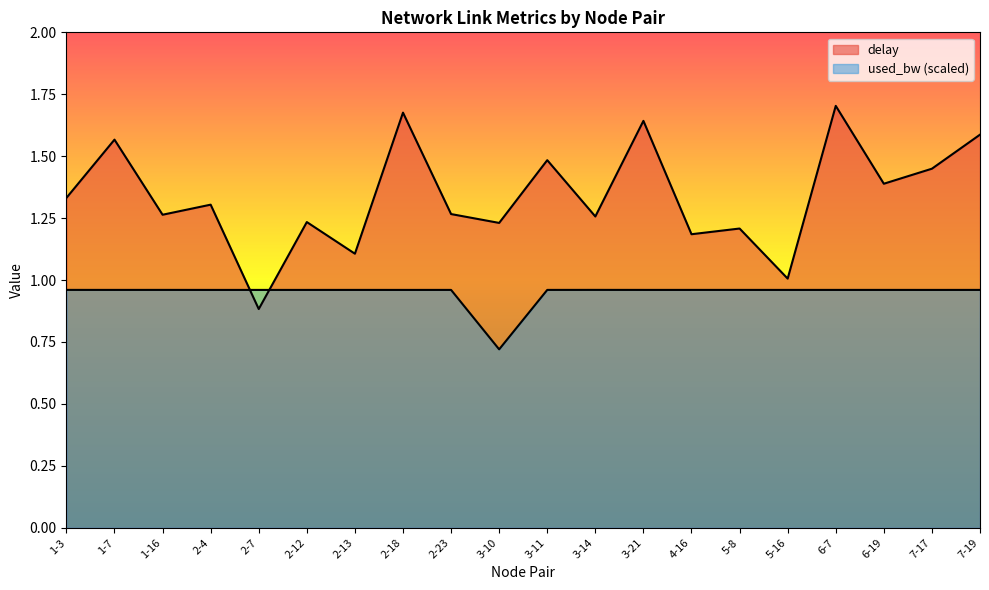

At 7-19, list the series in order from largest to smallest.

delay, used_bw